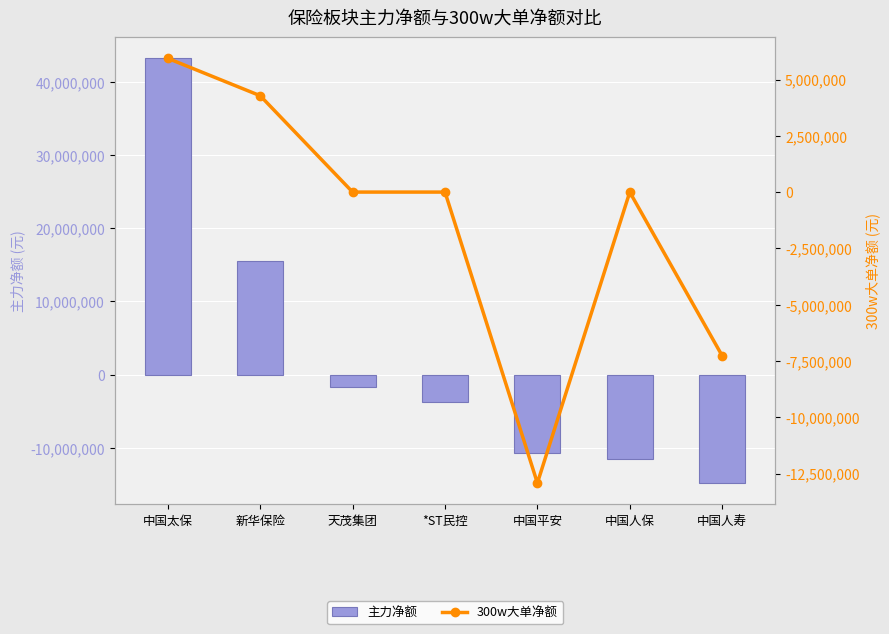

How many data points does each series have?

7